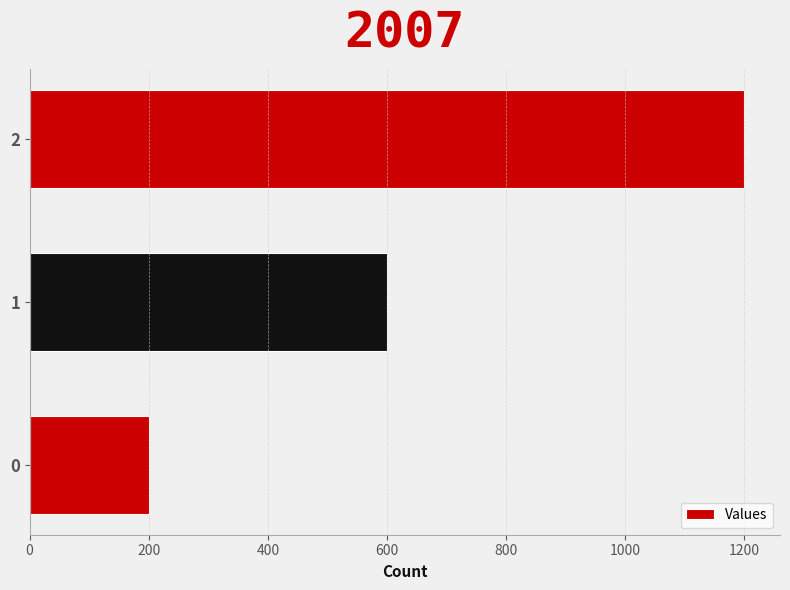

What is the change in value from 1 to 2?

+600